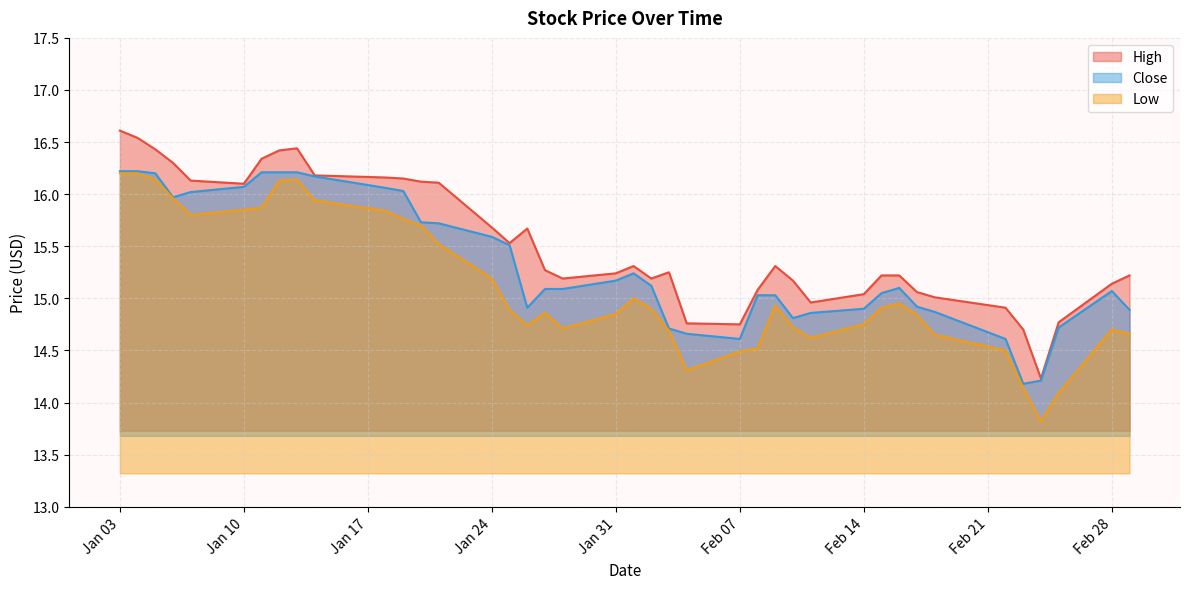

What value does the Close series have at Jan 03?

16.2